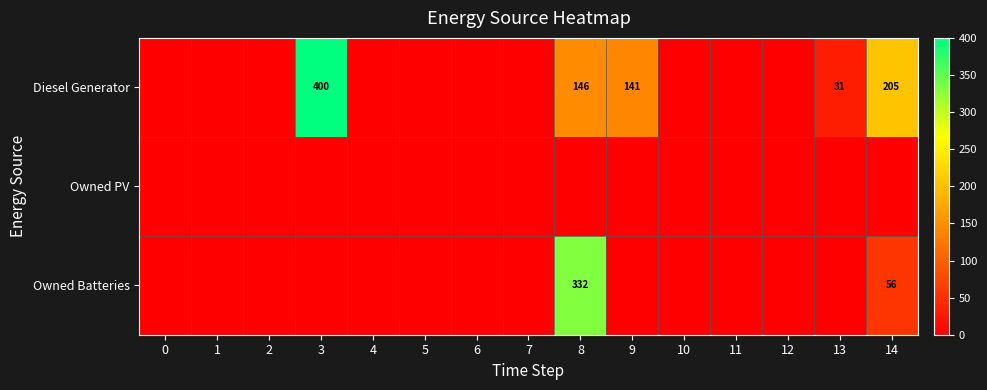

The value of Diesel Generator at 8 is 38. True or false?

False